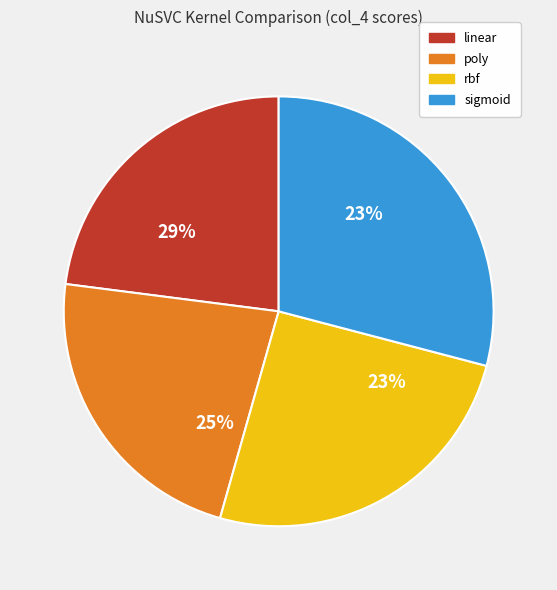

To the nearest percent, what percentage of the pie is linear?

23%